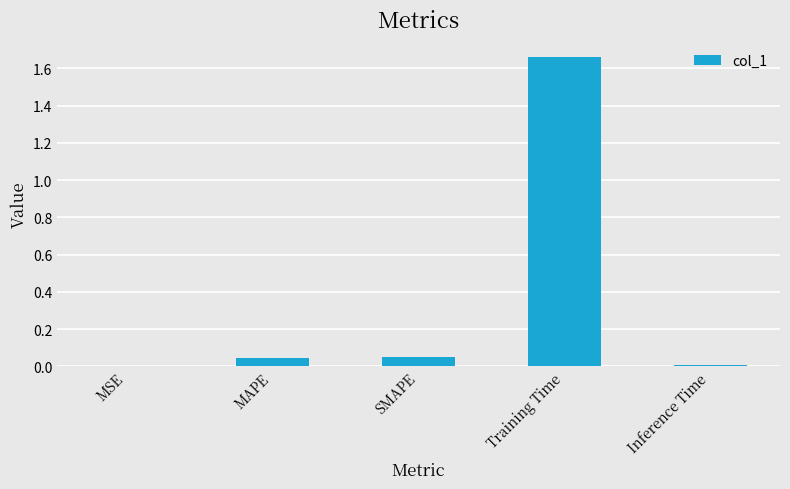

Which has a higher value, Training Time or Inference Time?

Training Time